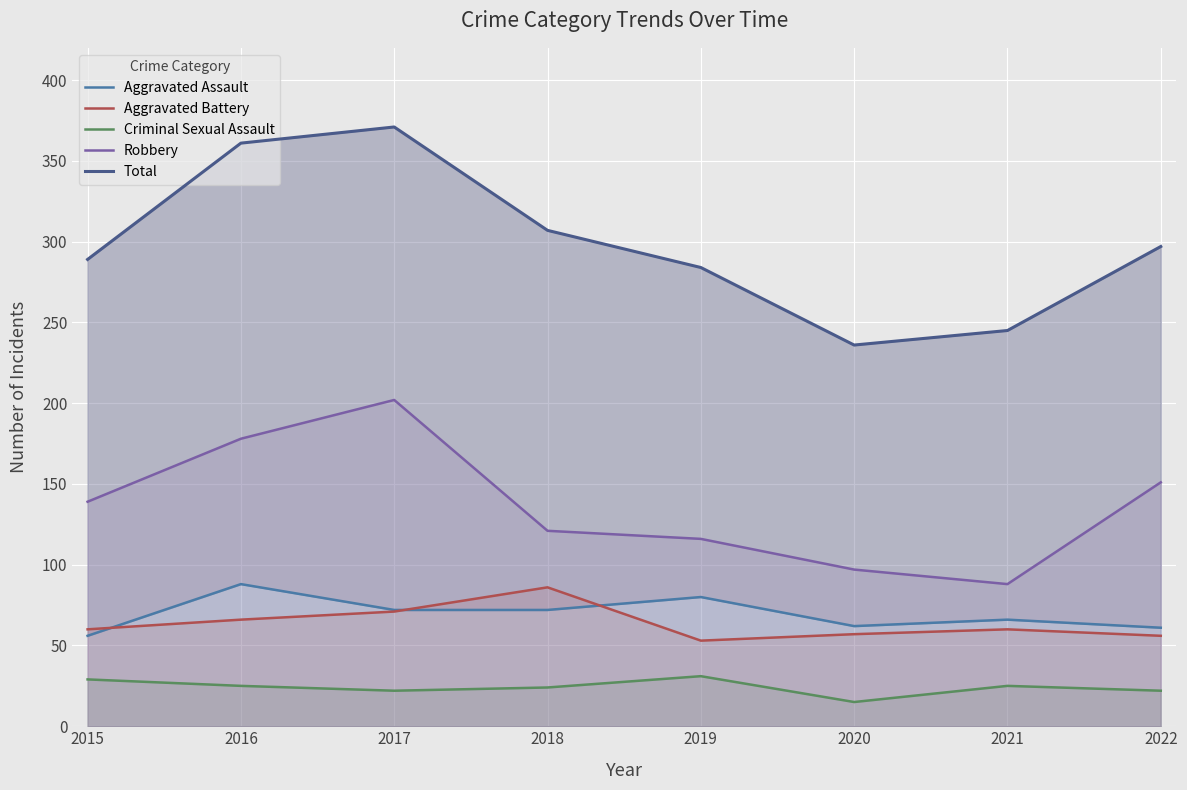

What is the approximate value of Robbery at 2017, to the nearest 5?

200